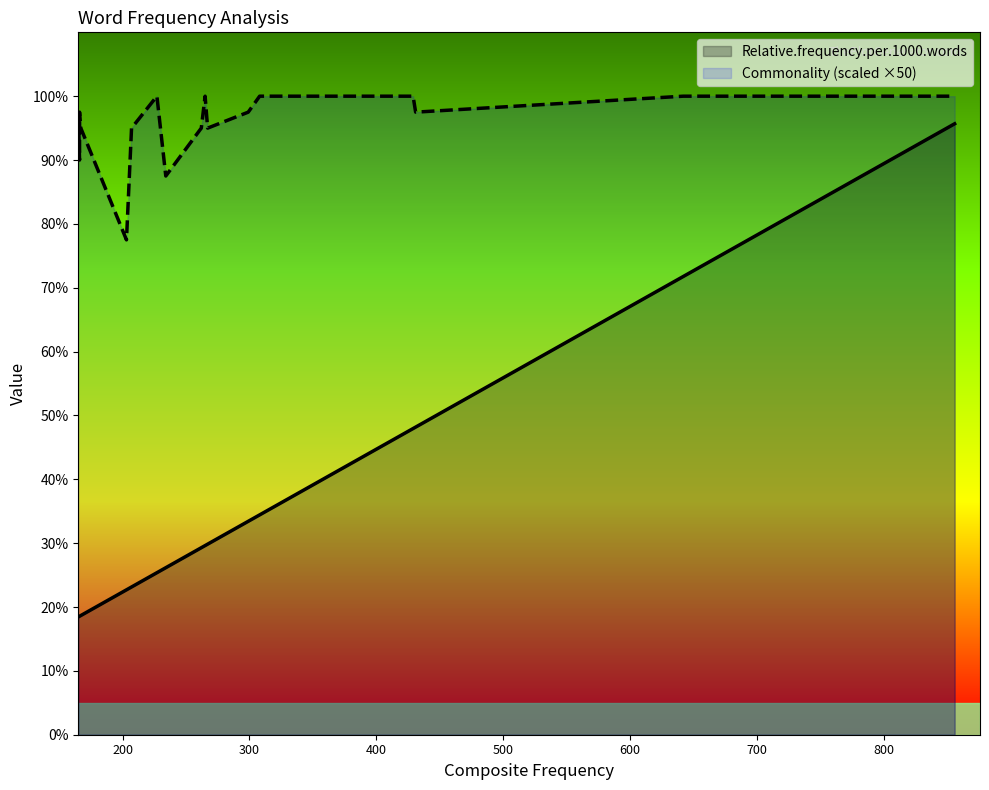

What are all the series names shown in the legend?

Relative.frequency.per.1000.words, Commonality